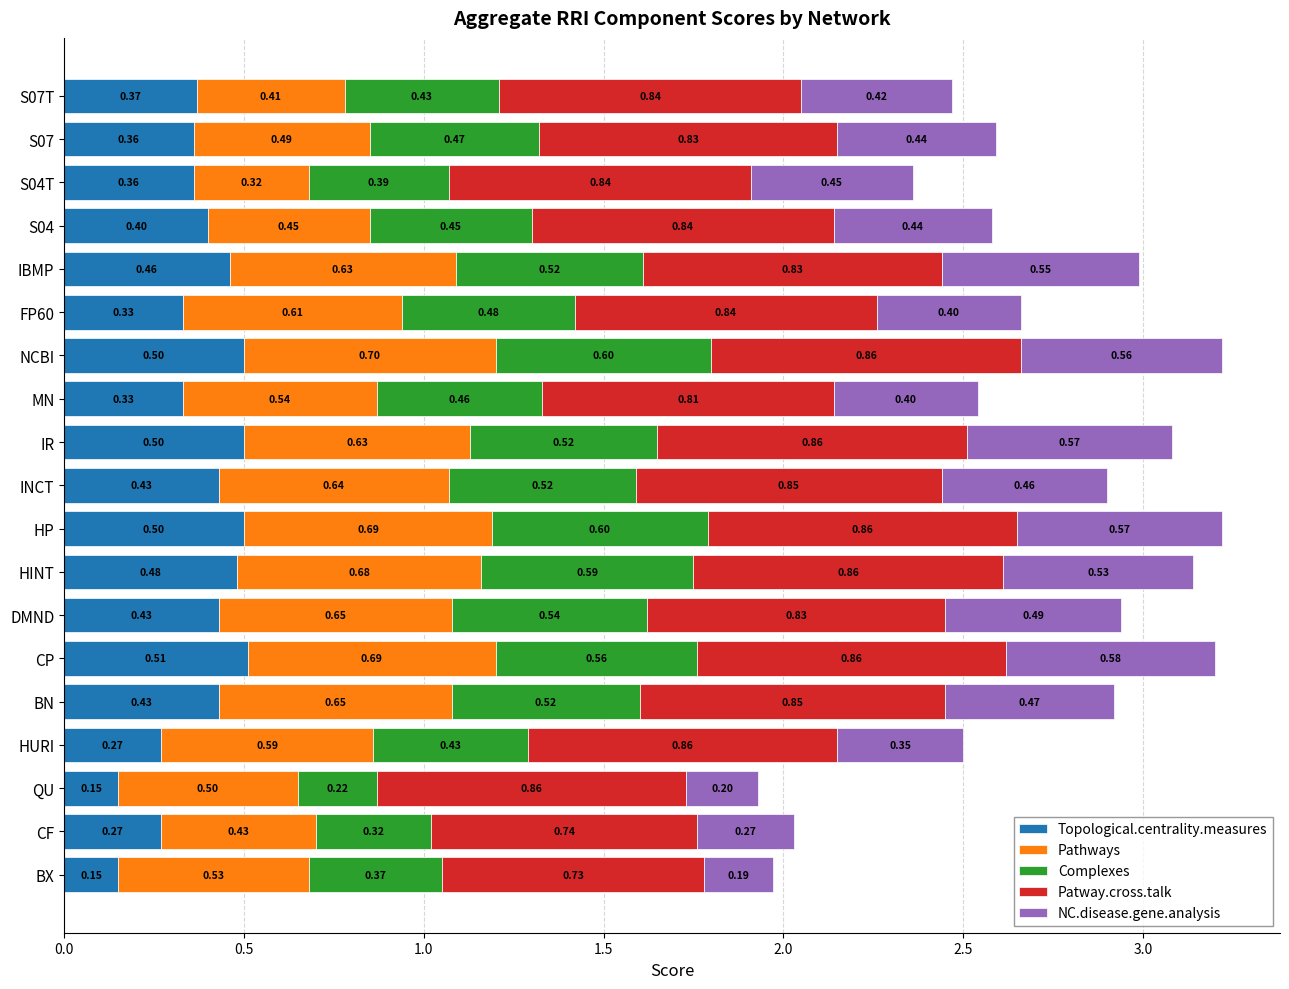

What is the average value of the Topological.centrality.measures series?

0.4